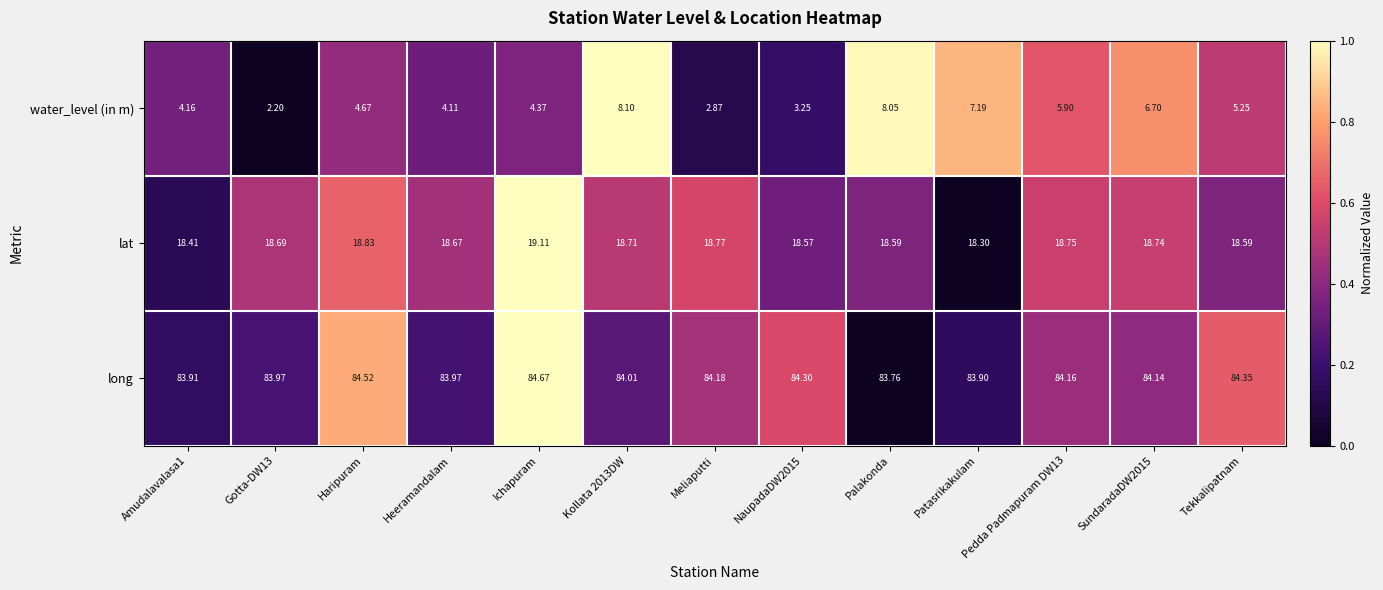

Where does the long series first go above 84?

Haripuram